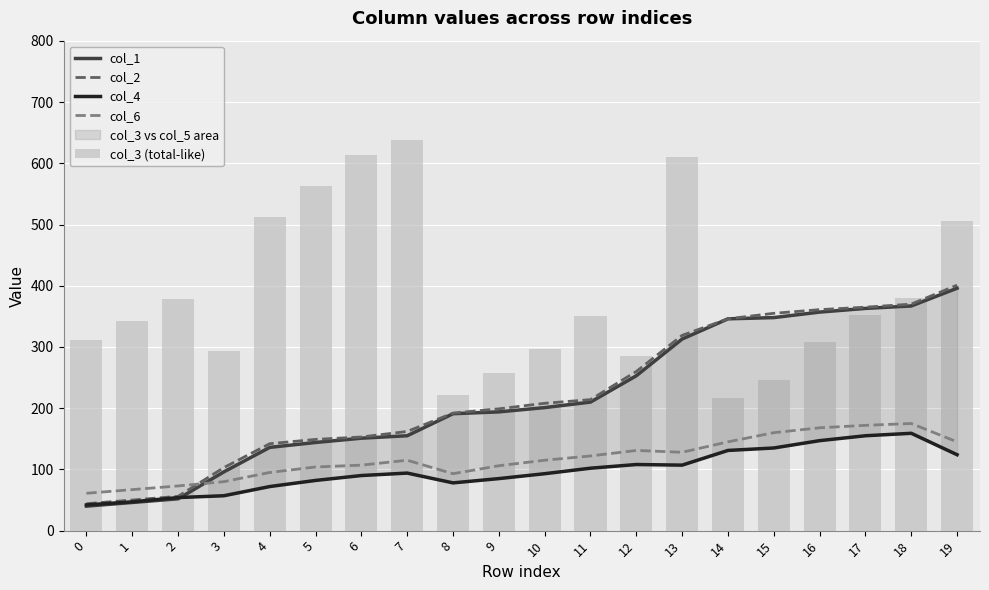

Count the number of categories in the chart.

20